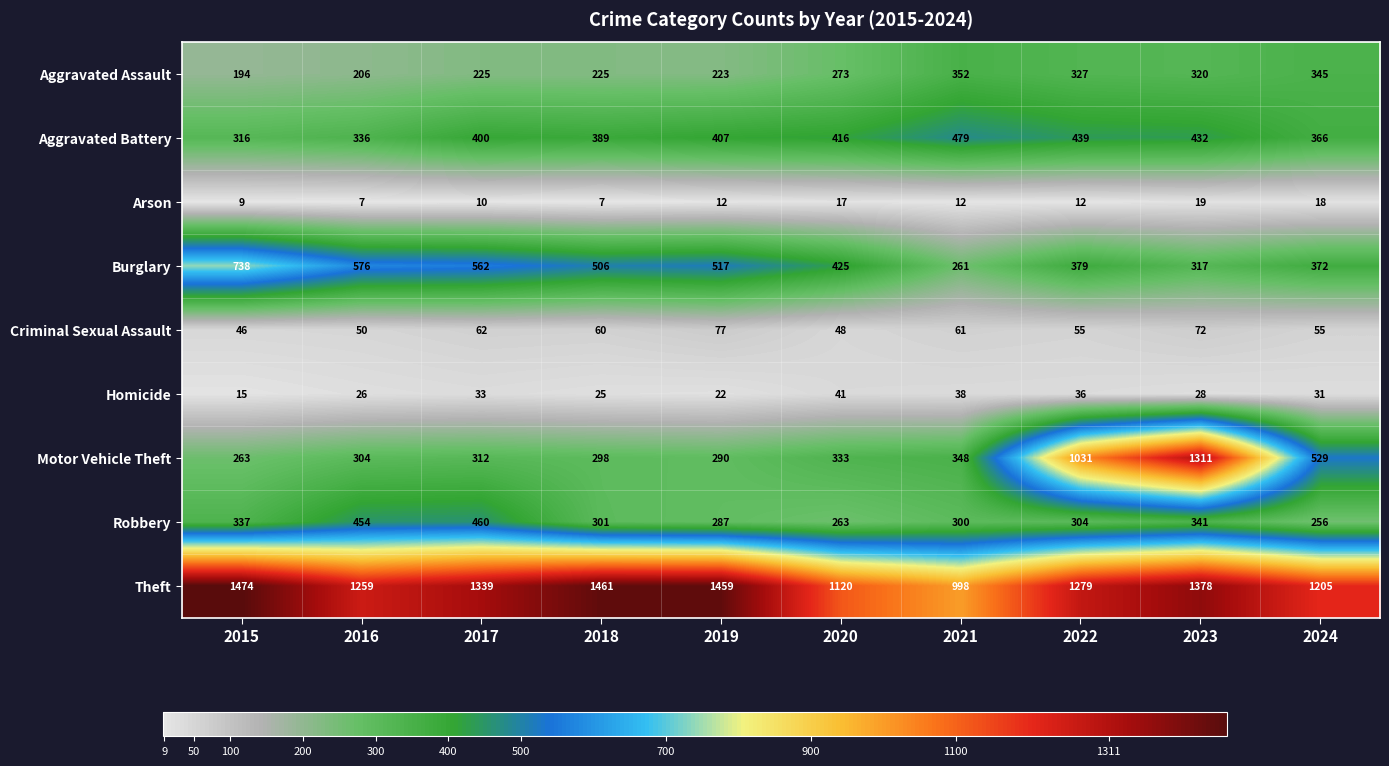

Which label corresponds to the largest value in the chart?

2015